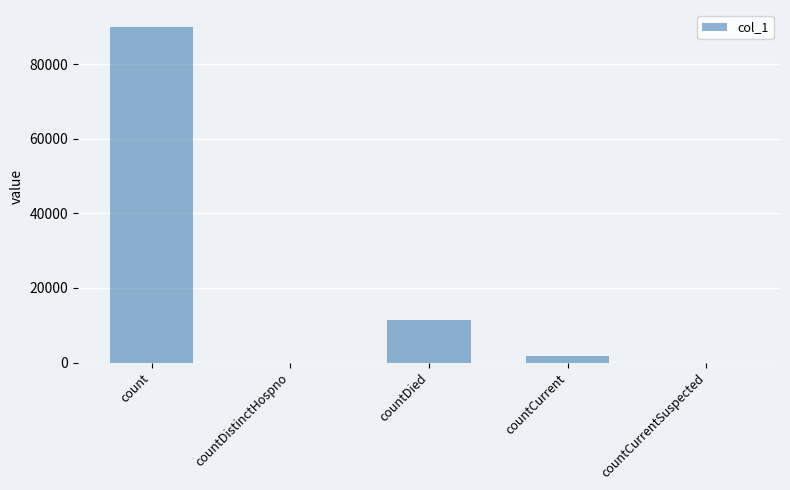

What is the maximum value shown in the chart?

89976